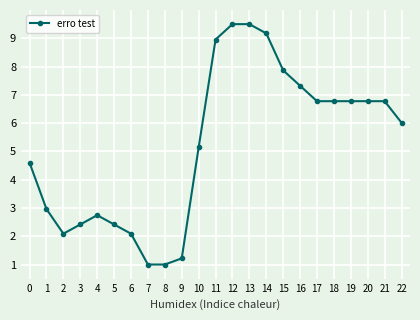

How many data points are less than 6?

11